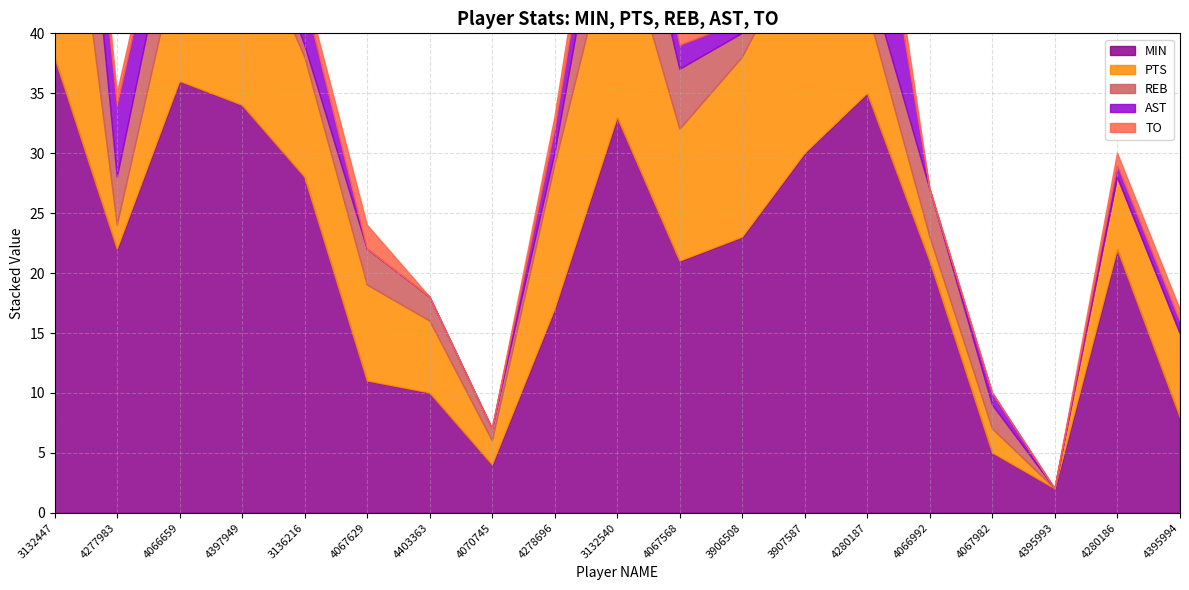

True or false: REB has a value of 3 at 4067982.

False